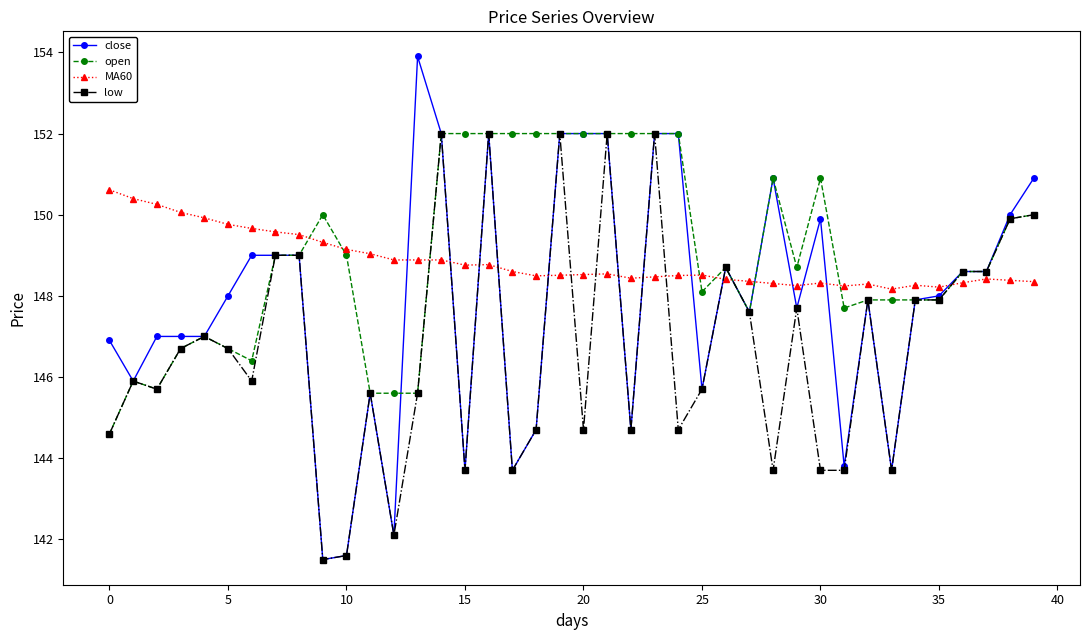

Which series has the largest total across all categories?

open